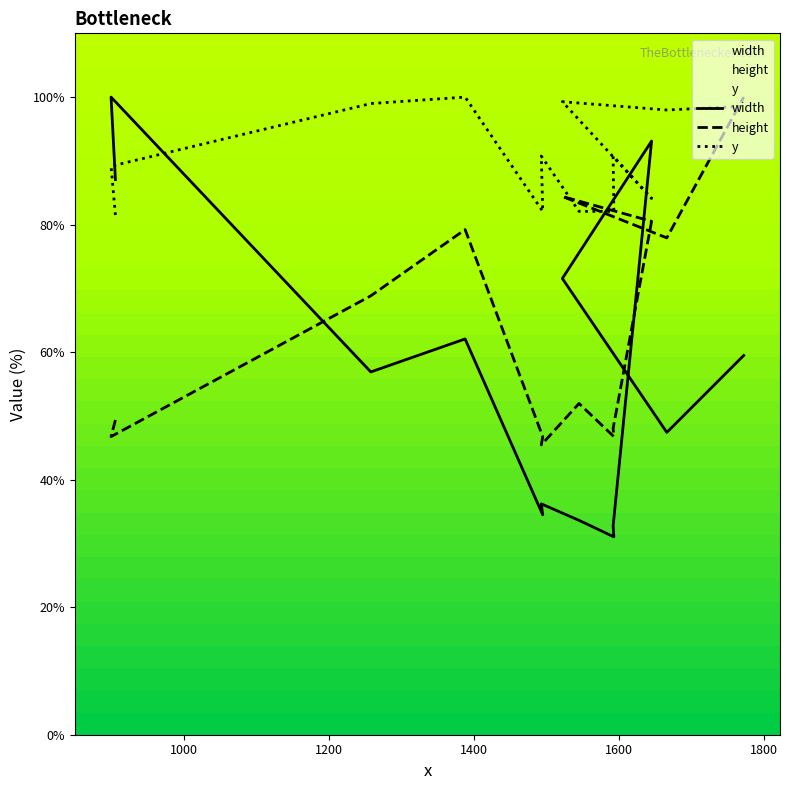

Is the value of width at 900 greater than the value of y at 1495?

Yes